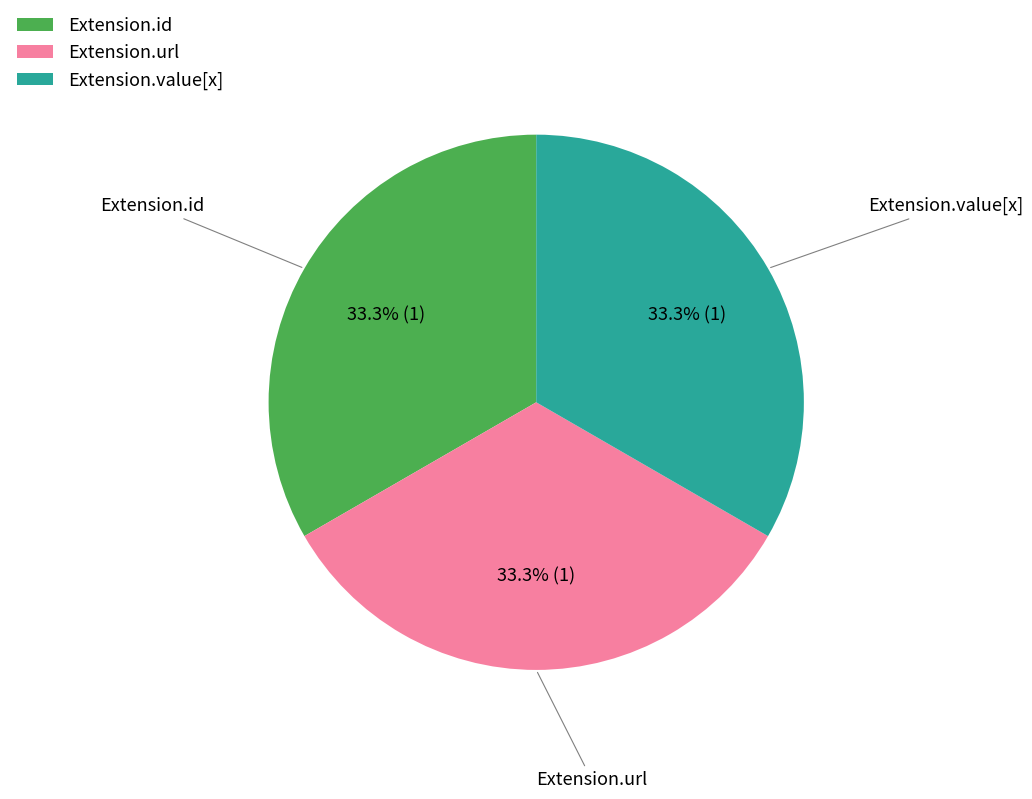

Does any single category account for the majority?

No